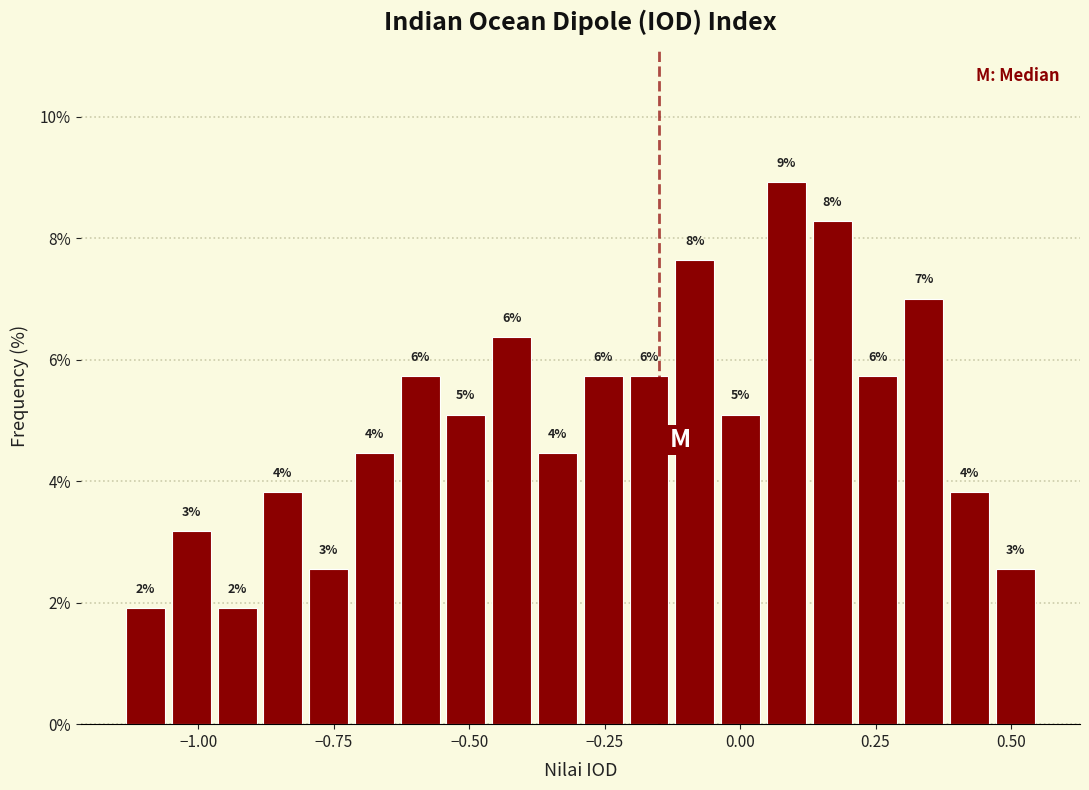

Read against the x-axis, roughly where is the centre of the tallest bar?

0.10